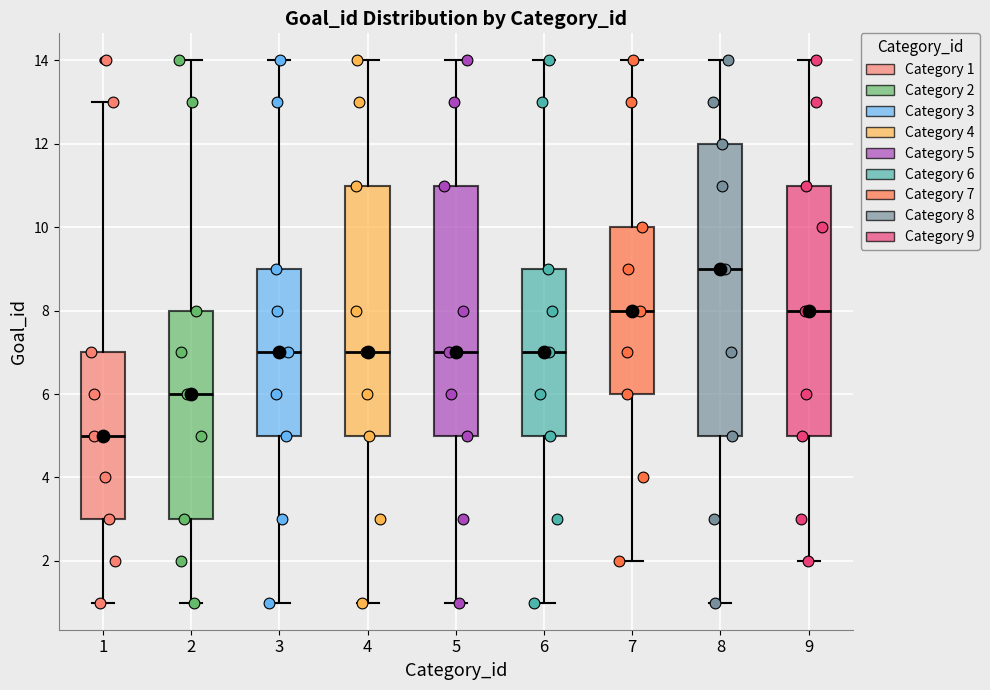

Which box is the tallest, from its lower edge to its upper edge?

8